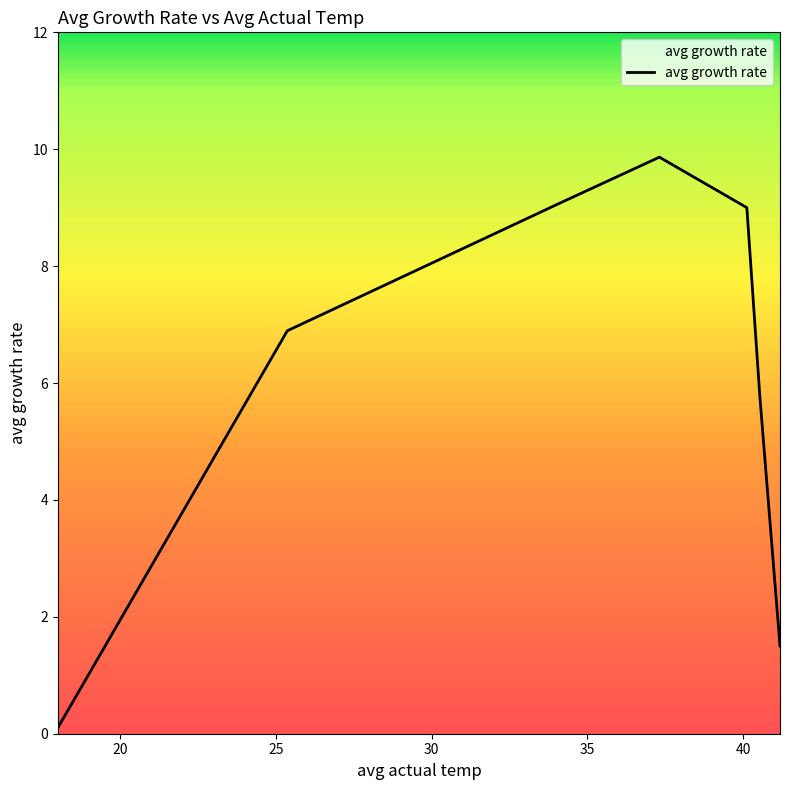

How many values are below 6?

3